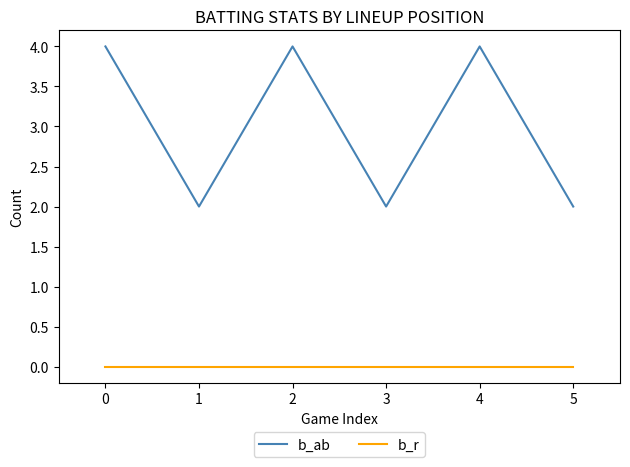

True or false: b_r has more than 2 interior local peaks.

False